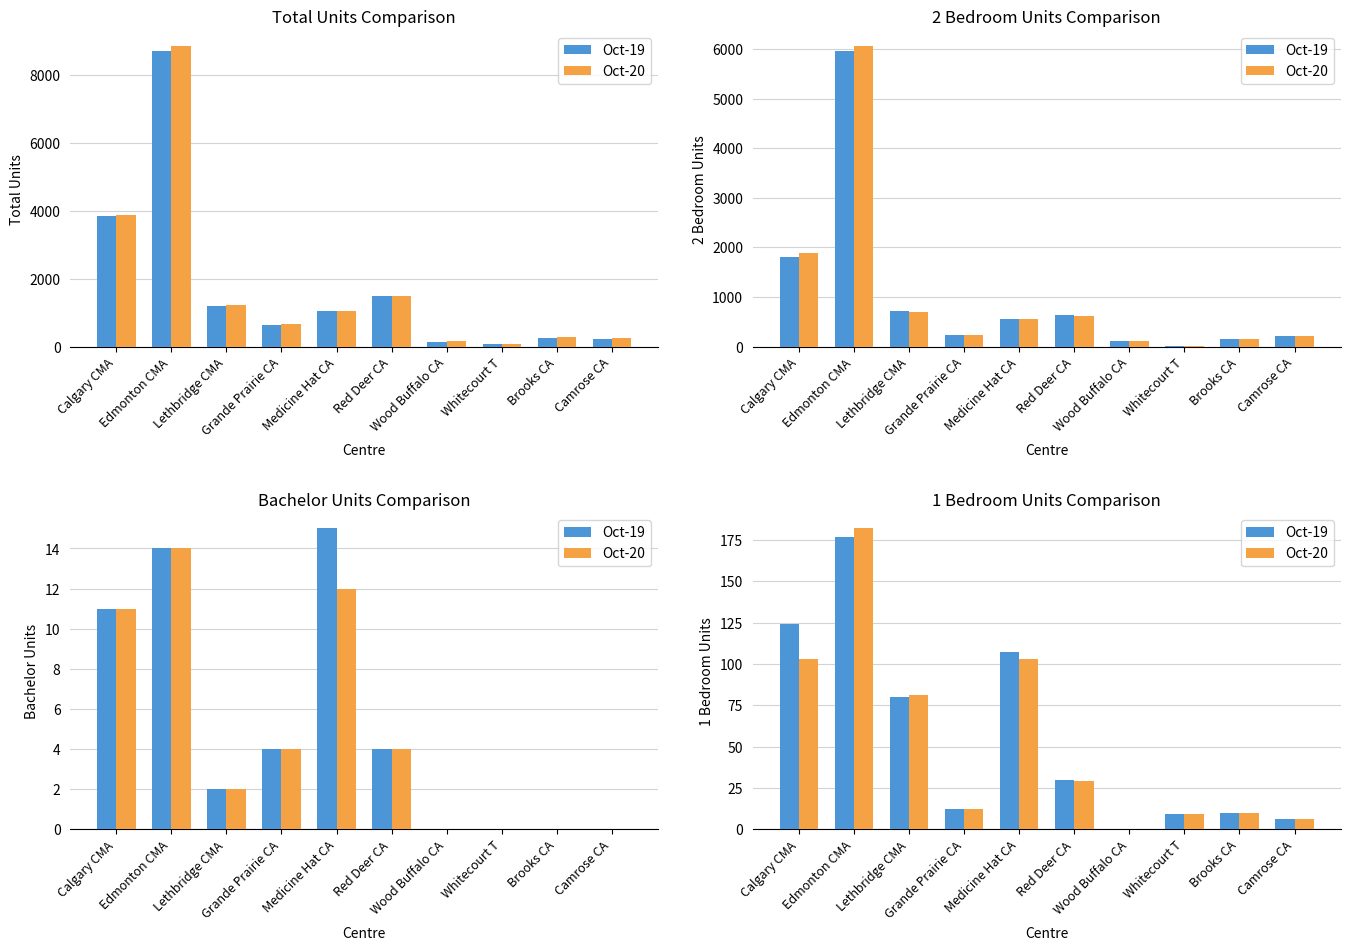

How many groups of bars are there?

10